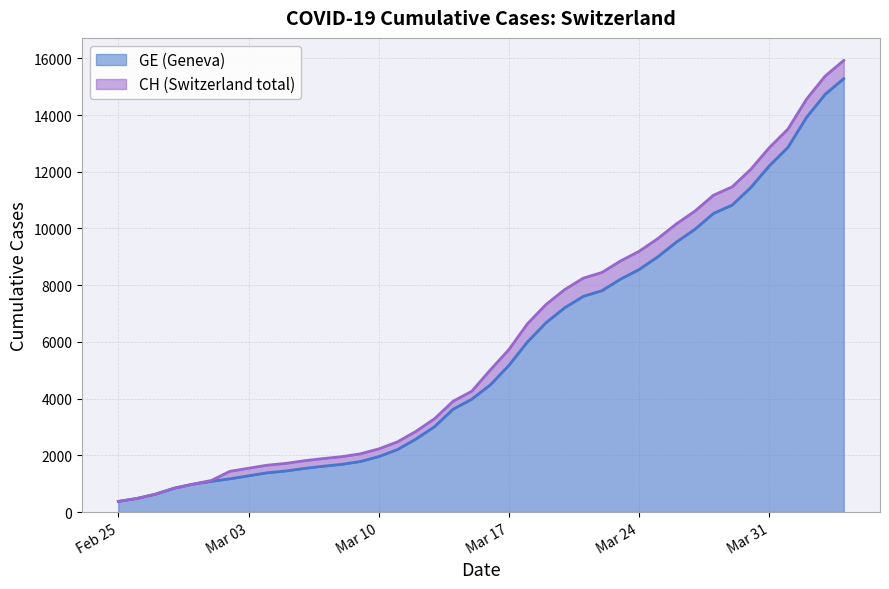

What position from the left is 2020-03-28?

33